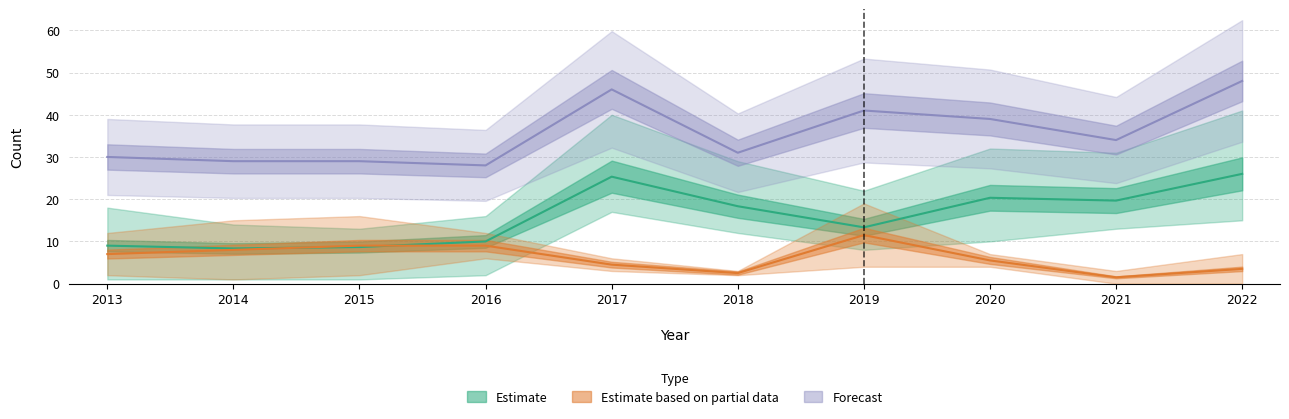

Reading right to left, transcribe all the data shown in this chart.

Estimate: 2022=26.0	2021=19.7	2020=20.3	2019=13.3	2018=18.3	2017=25.3	2016=10.0	2015=8.7	2014=8.3	2013=9.0
Estimate based on partial data: 2022=3.5	2021=1.5	2020=5.5	2019=11.5	2018=2.5	2017=4.5	2016=9.0	2015=9.0	2014=8.0	2013=7.0
Forecast: 2022=48.0	2021=34.0	2020=39.0	2019=41.0	2018=31.0	2017=46.0	2016=28.0	2015=29.0	2014=29.0	2013=30.0